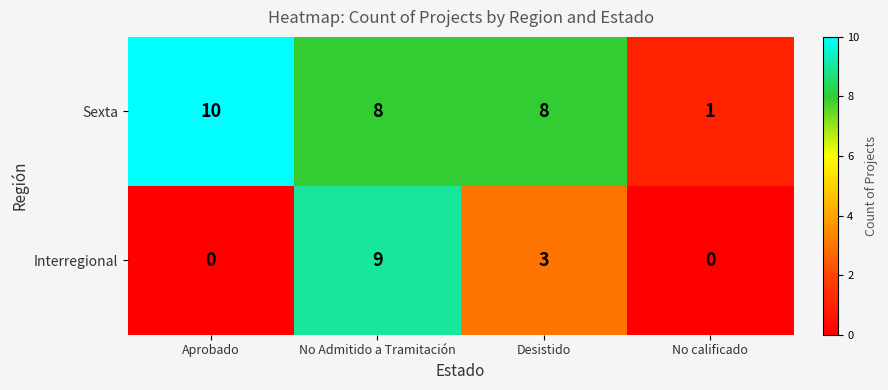

What is the sum of all Interregional values?

12